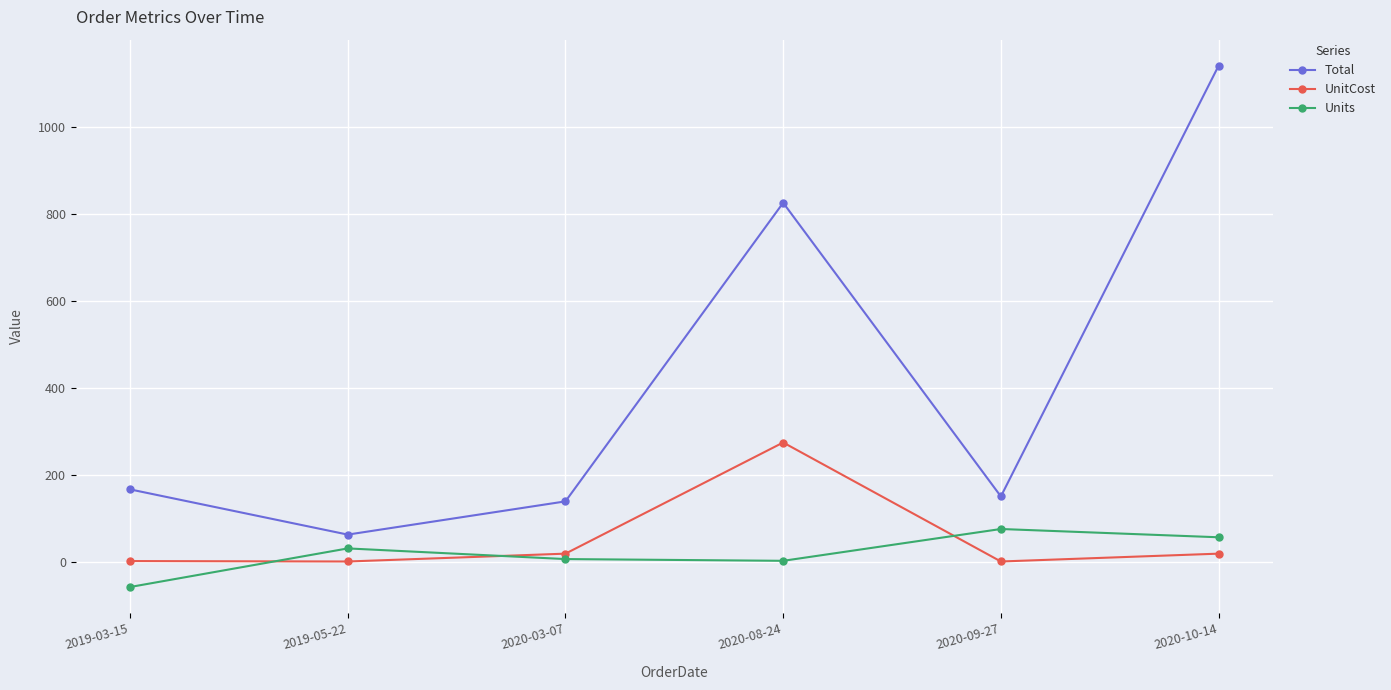

How many categories are shown in the chart?

6